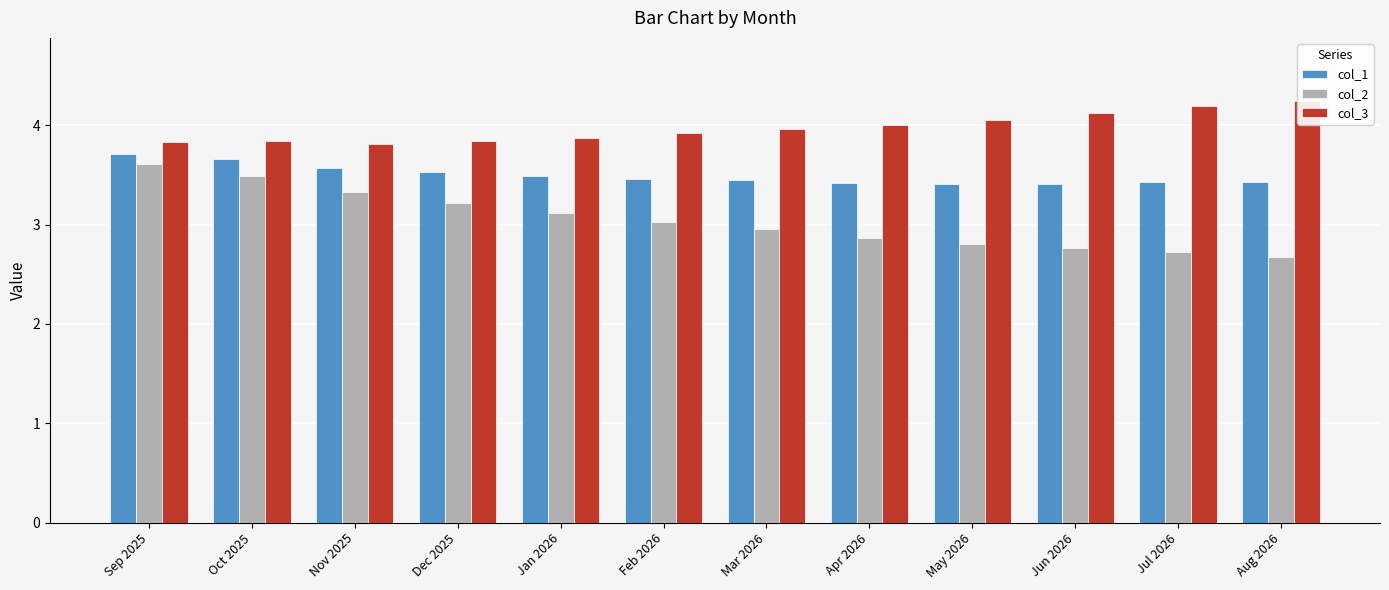

How many groups of bars are there?

12